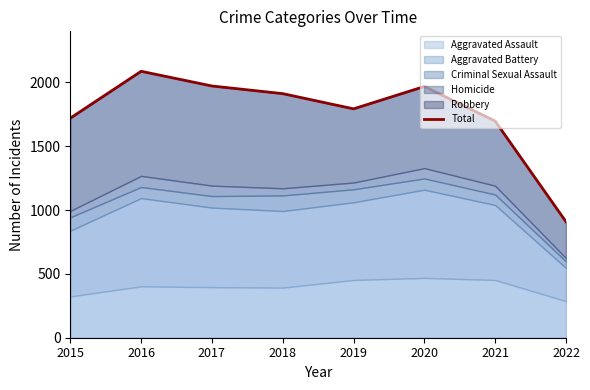

How many values exceed 1911?

3